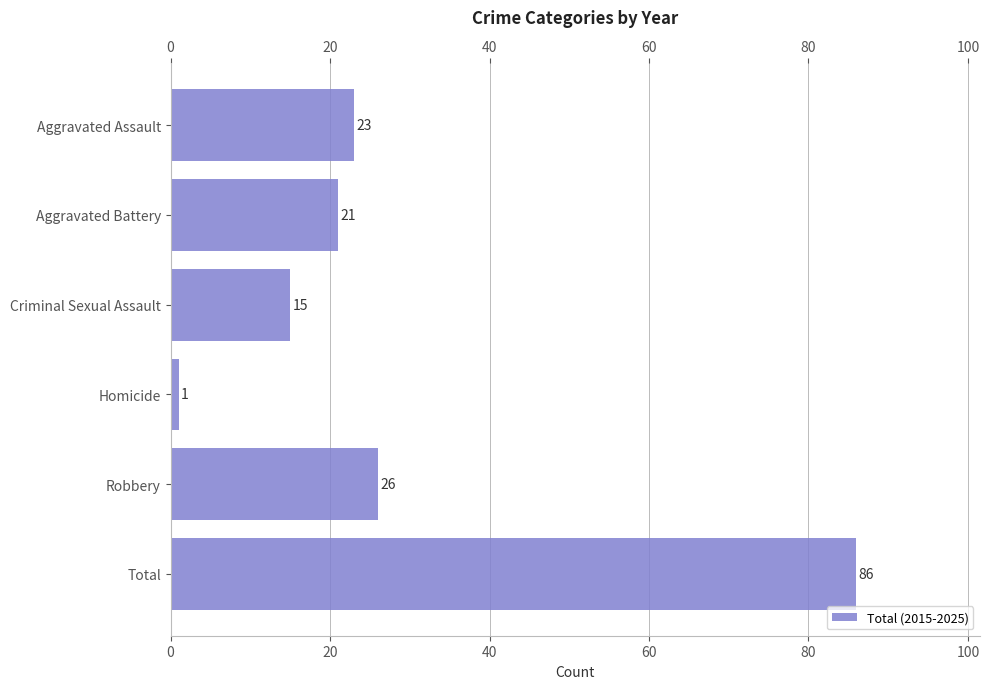

What is the ratio of the value at Total to the value at Robbery?

3.3